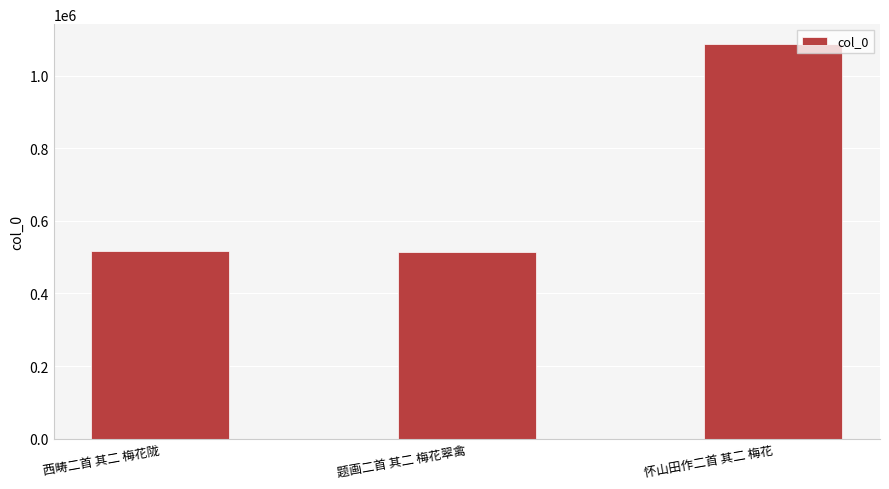

Approximately how many times larger is the value at 西畴二首 其二 梅花陇 compared to 怀山田作二首 其二 梅花?

0.5